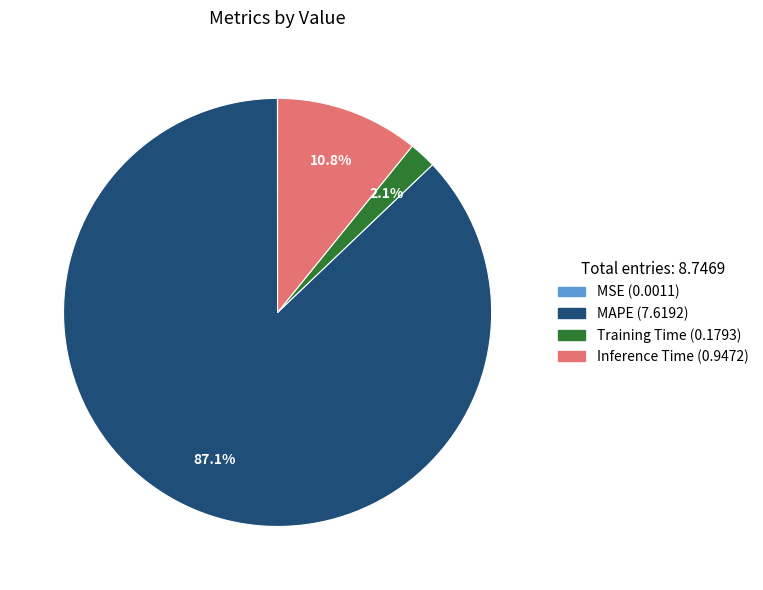

What is the largest slice in the pie chart?

MAPE